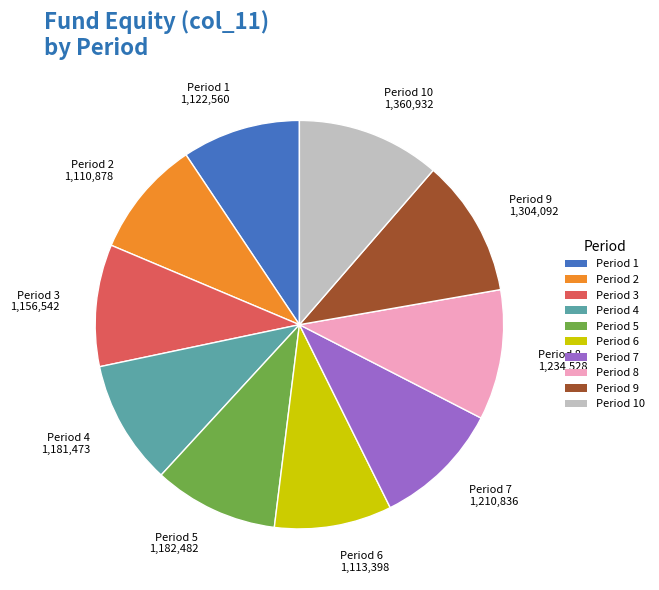

Does any single category account for the majority?

No